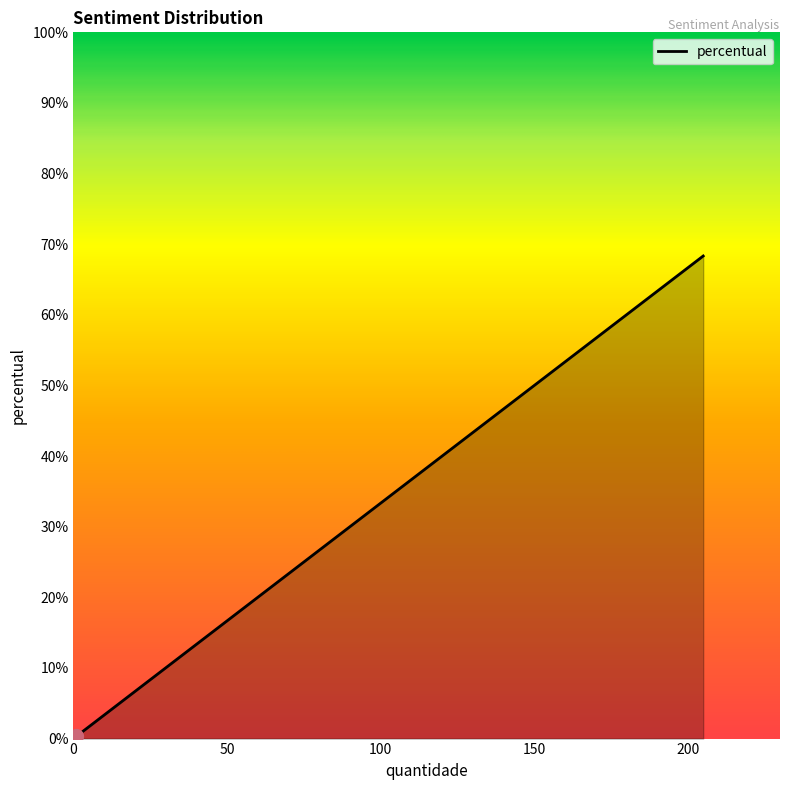

True or false: the data has more than 1 interior local peaks.

False